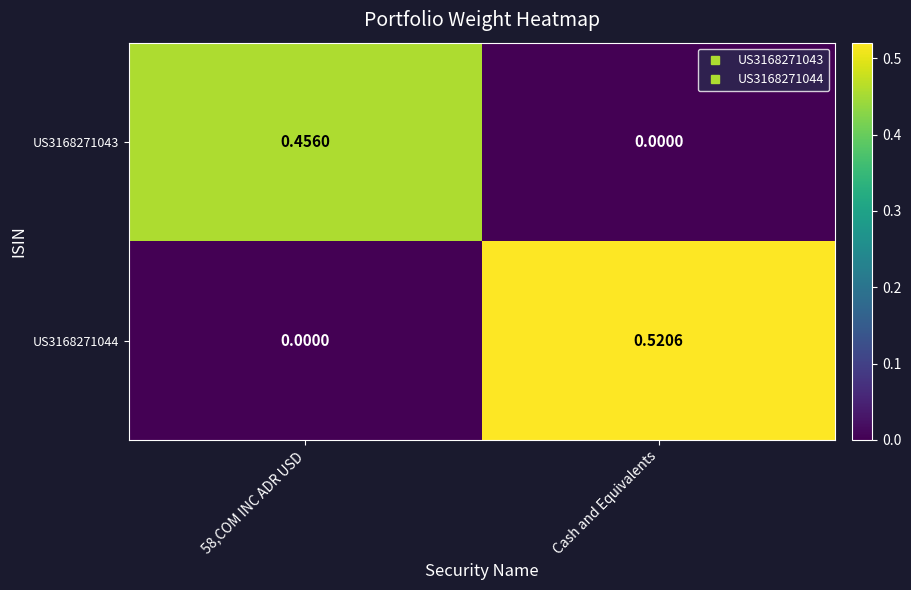

How many data points does each series have?

2